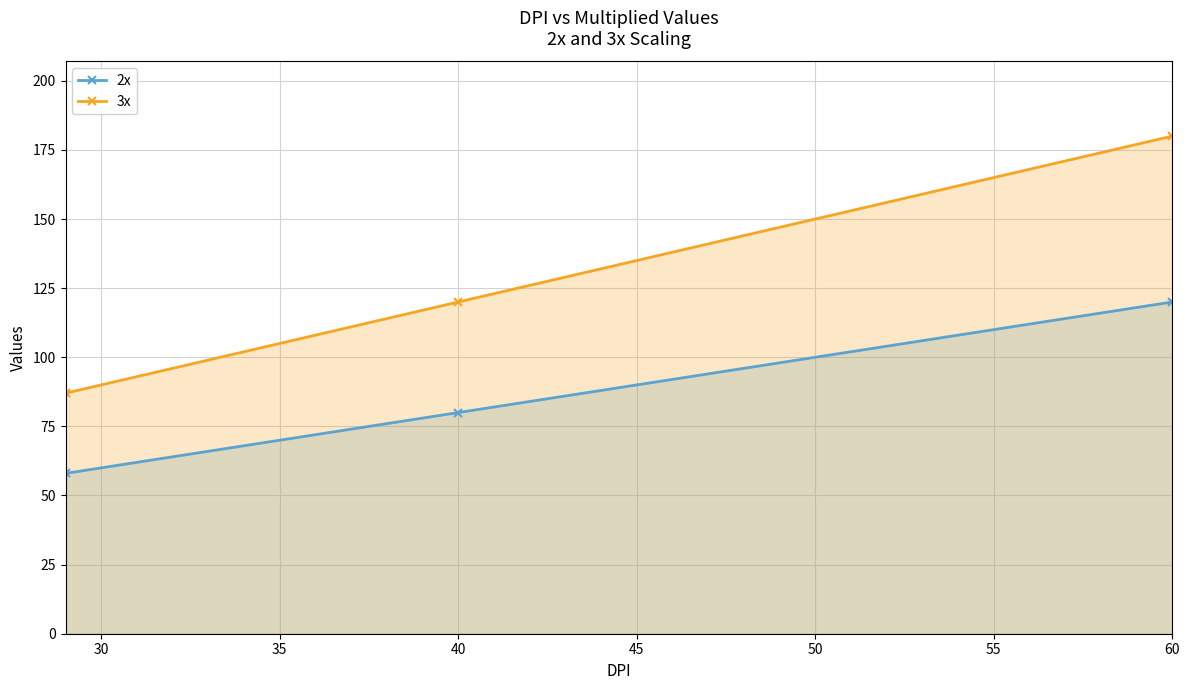

How many lines are shown in the chart?

2